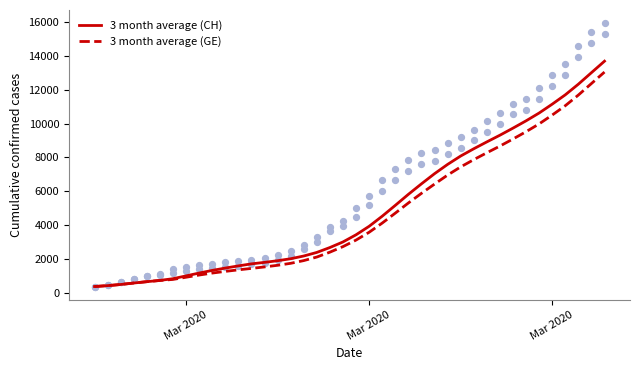

At how many categories does at least one series exceed 11686?

4